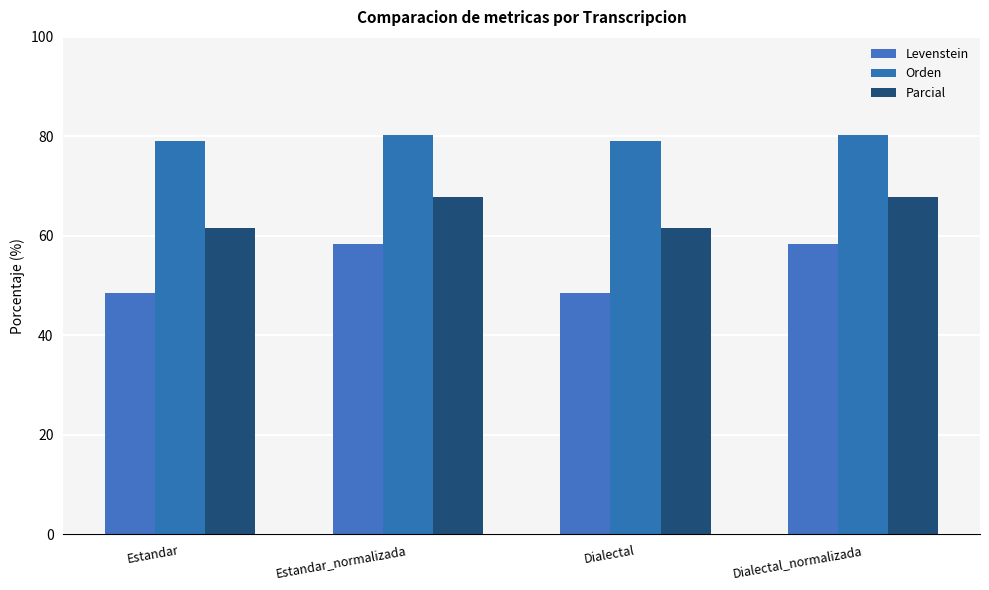

Are the bars grouped side by side (vs. stacked)?

Yes